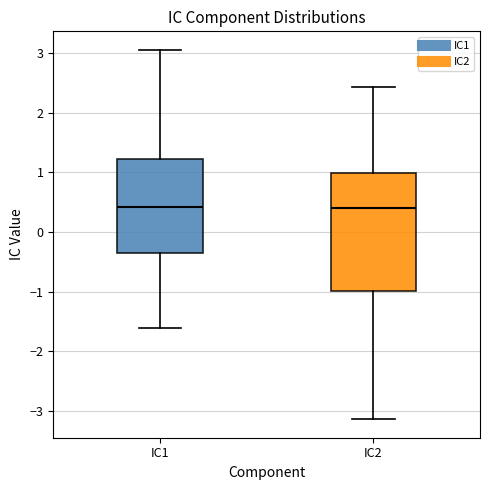

Reading left to right, read every box against the y-axis: the position of its median line, the range the box covers, and the ends of its whiskers. The values are not printed on the chart, so give them approximately, as read against the axis.

IC1: median 0.4, box -0.4 to 1.2, whiskers -1.6 to 3.1
IC2: median 0.4, box -1.0 to 1.0, whiskers -3.1 to 2.4